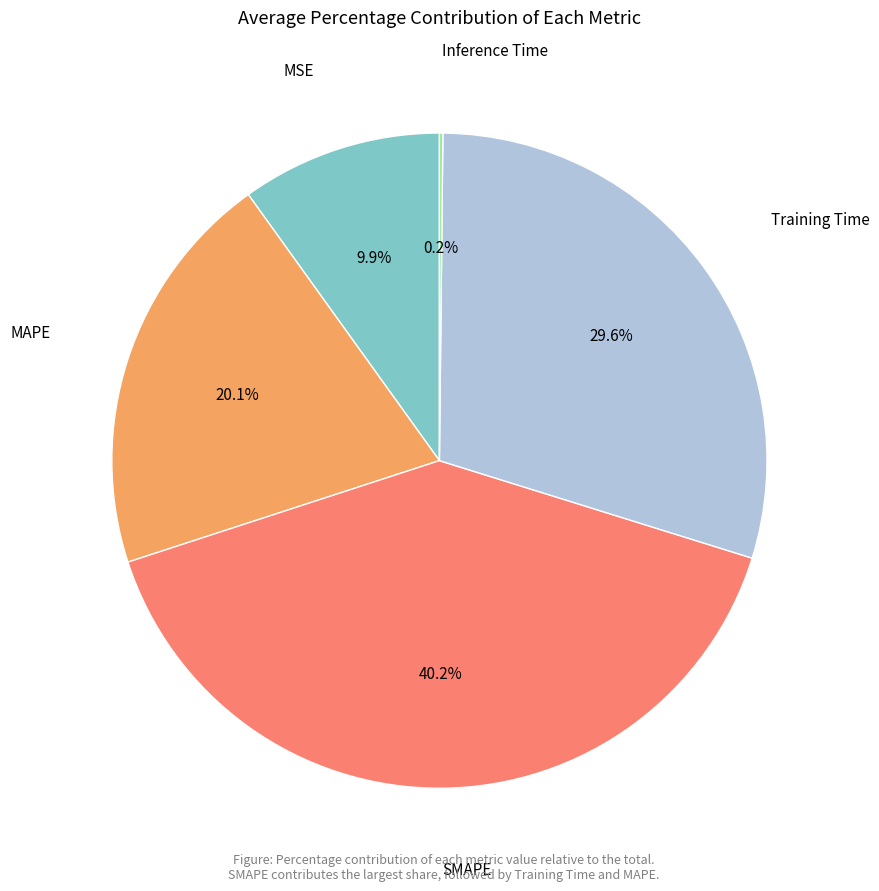

Is there any slice that represents more than half of the pie?

No